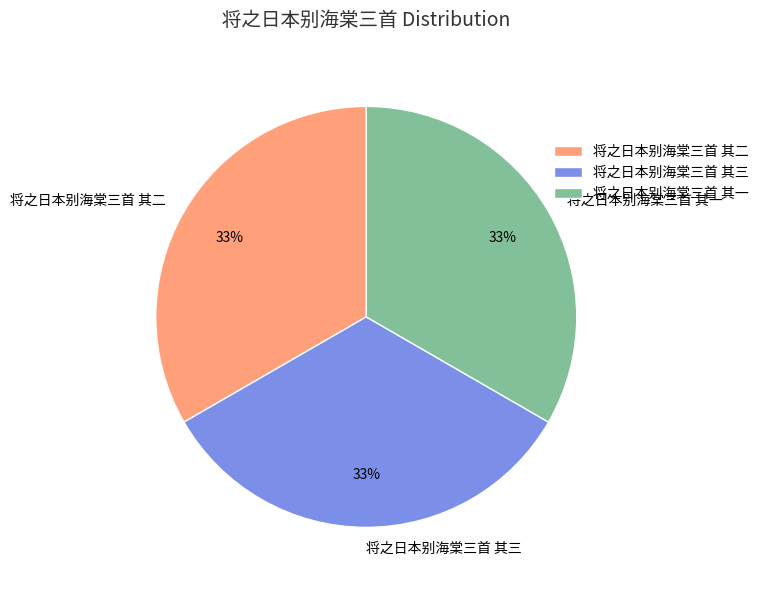

Approximately how many times larger is the value at 将之日本别海棠三首 其二 compared to 将之日本别海棠三首 其一?

1.0